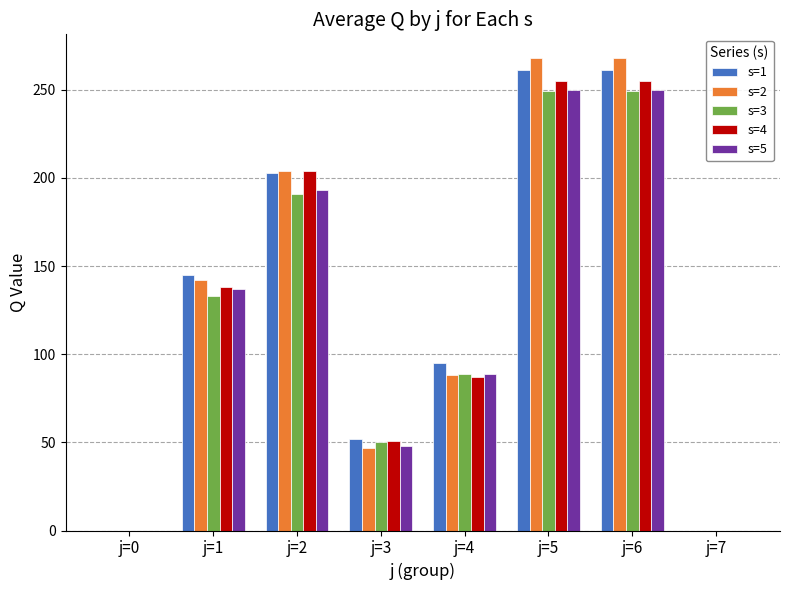

Between j=0 and j=5, which series saw the biggest shift?

s=2